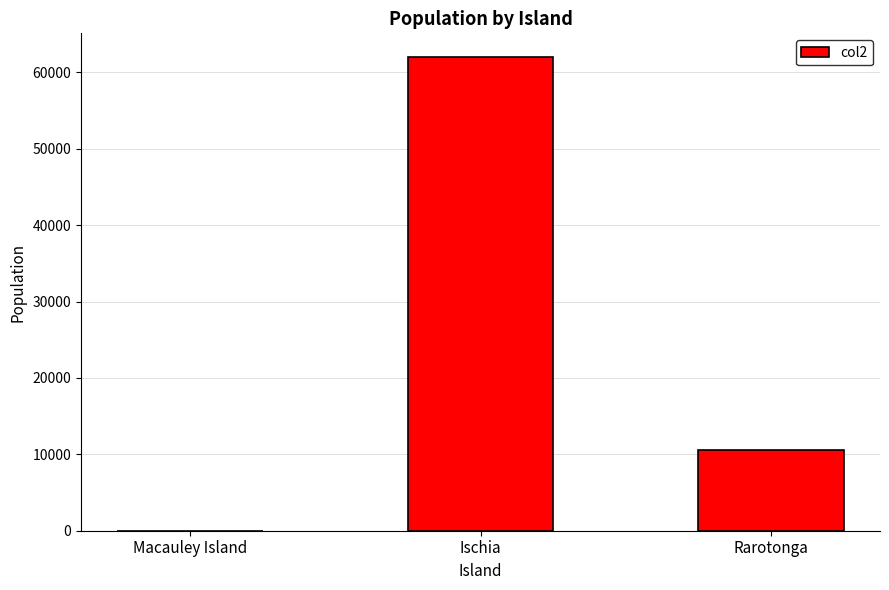

What is the sum of the values at Ischia and Macauley Island?

62027